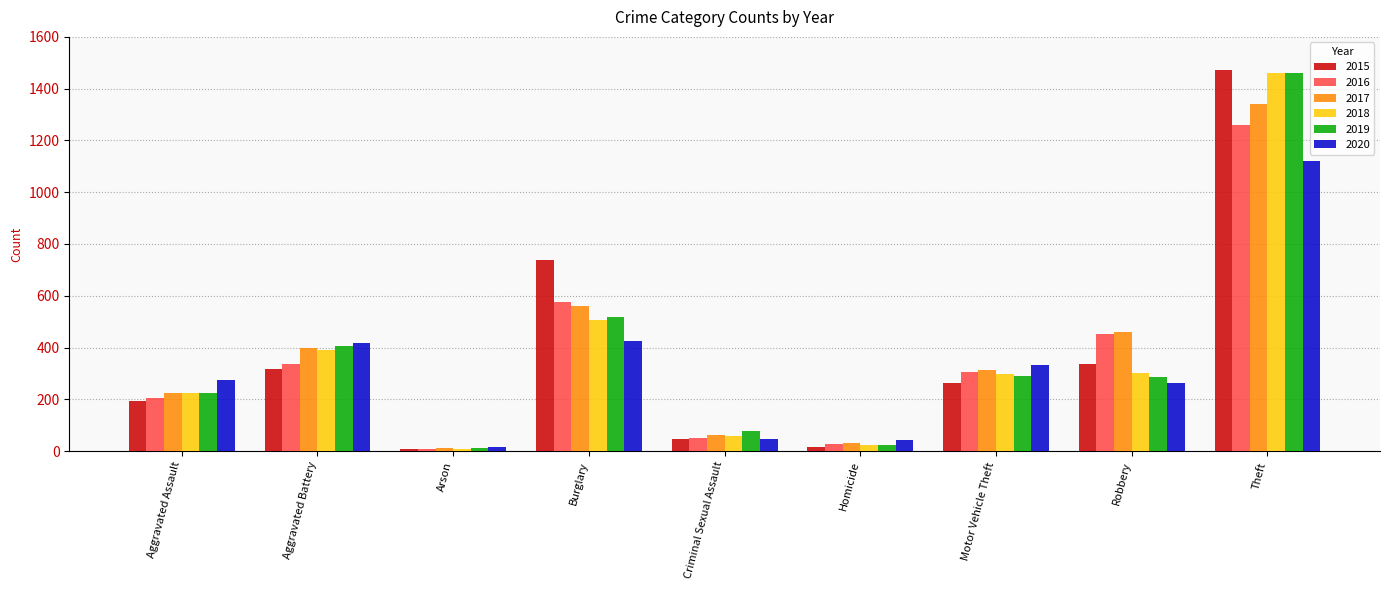

How many categories are shown in the chart?

9